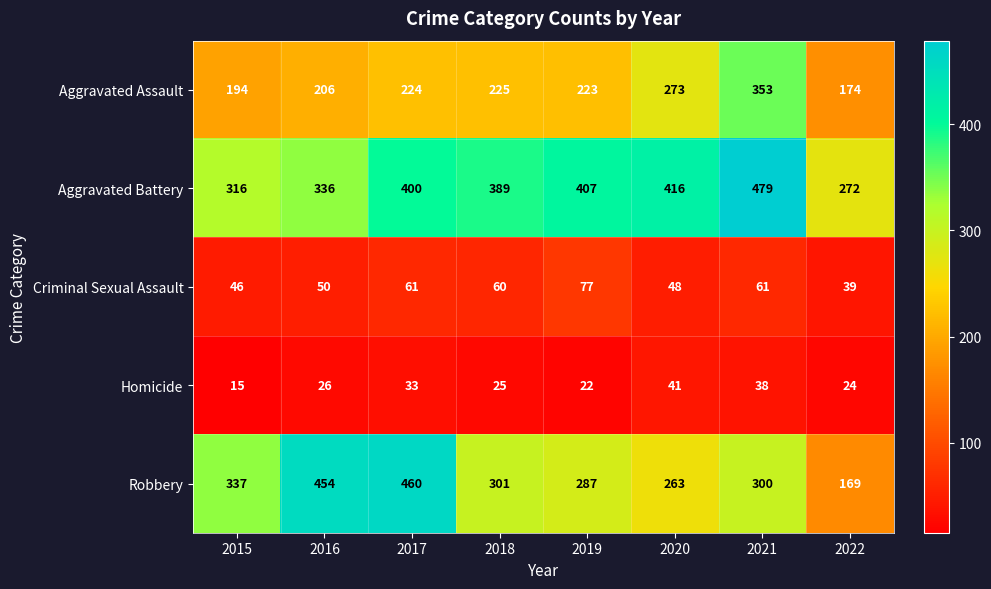

List the labels in order of Aggravated Assault value, smallest first.

2022, 2015, 2016, 2019, 2017, 2018, 2020, 2021